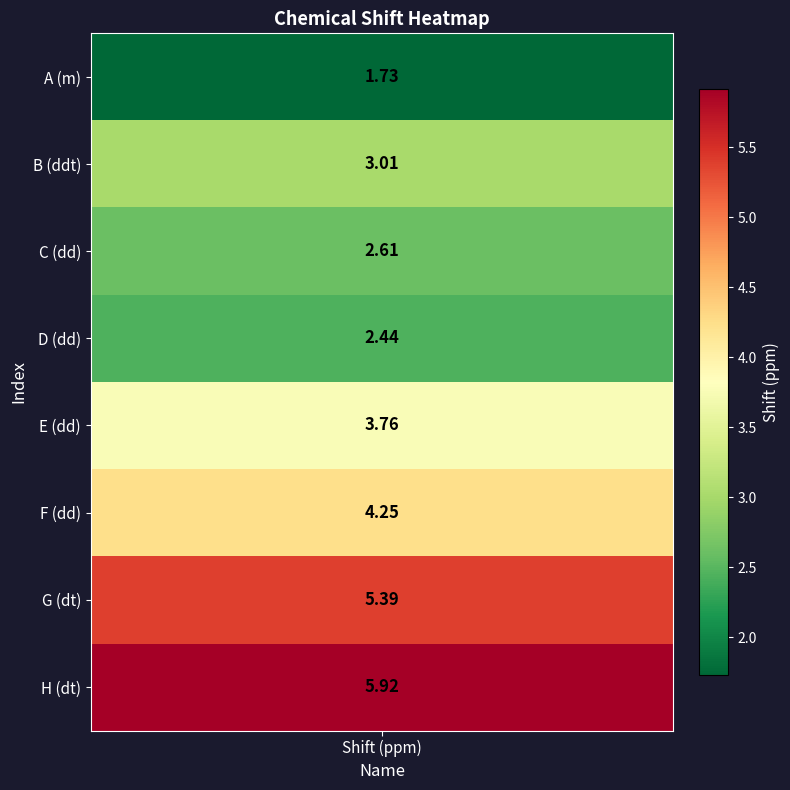

What is the difference between the maximum and minimum values?

4.2